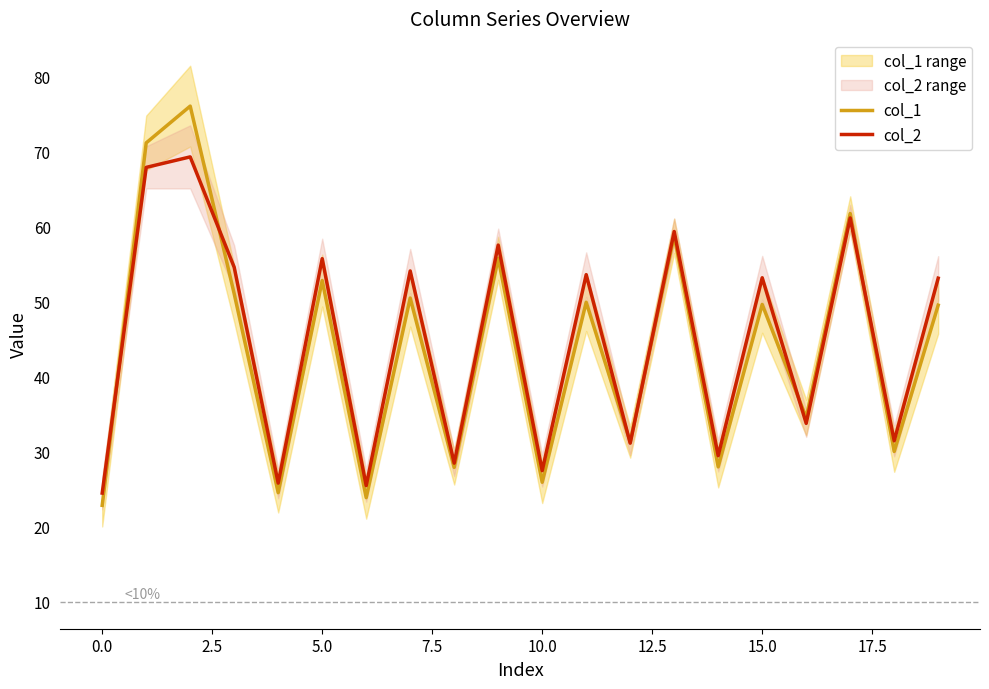

What is the difference between the col_1 values at 16 and 7.5?

10.0